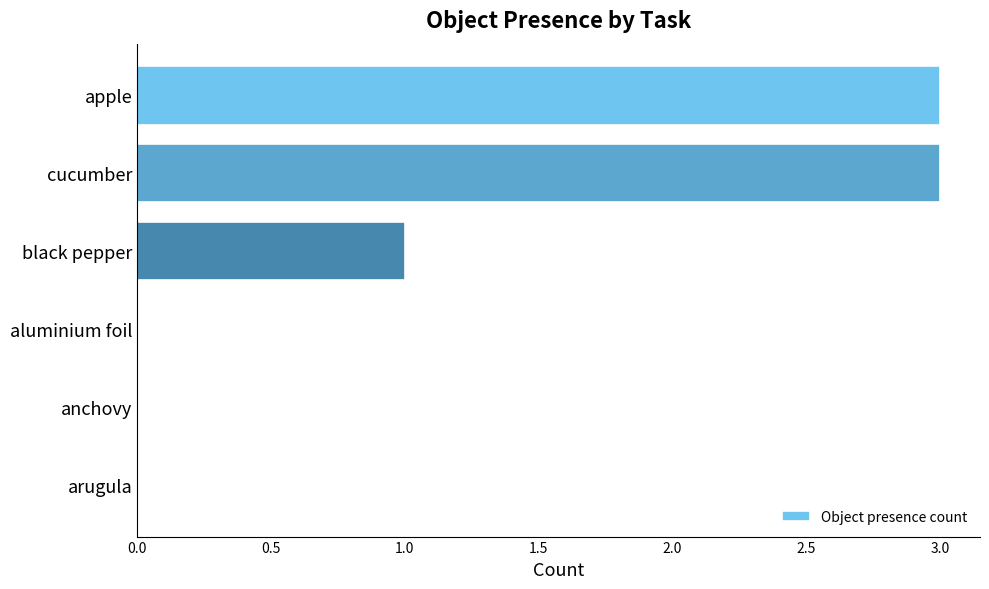

What is the sum of the values at cucumber and apple?

6